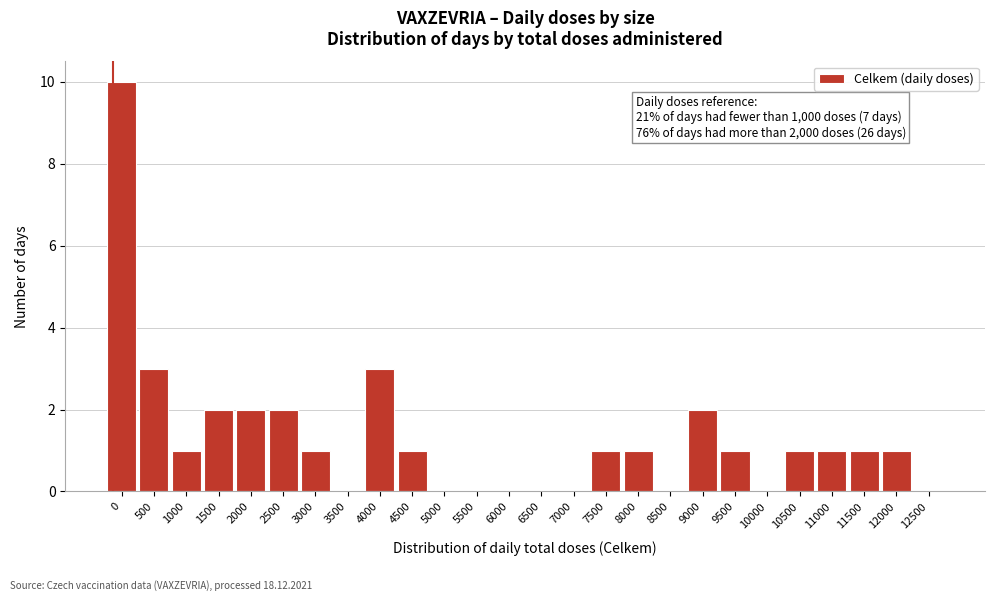

Reading left to right, what are all the values shown in this chart?

0=10	500=3	1000=1	1500=2	2000=2	2500=2	3000=1	3500=0	4000=3	4500=1	5000=0	5500=0	6000=0	6500=0	7000=0	7500=1	8000=1	8500=0	9000=2	9500=1	10000=0	10500=1	11000=1	11500=1	12000=1	12500=0